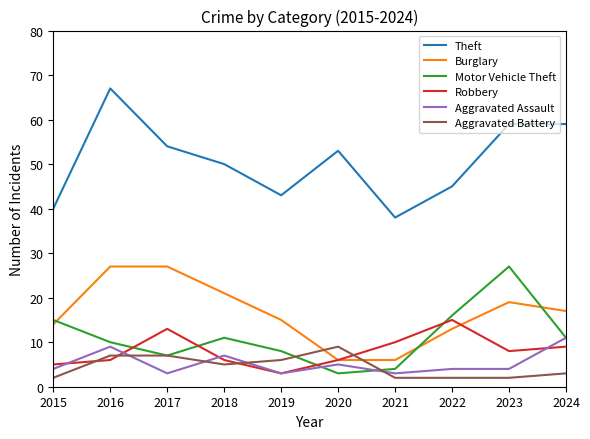

What is the total value across all series at 2022?

95